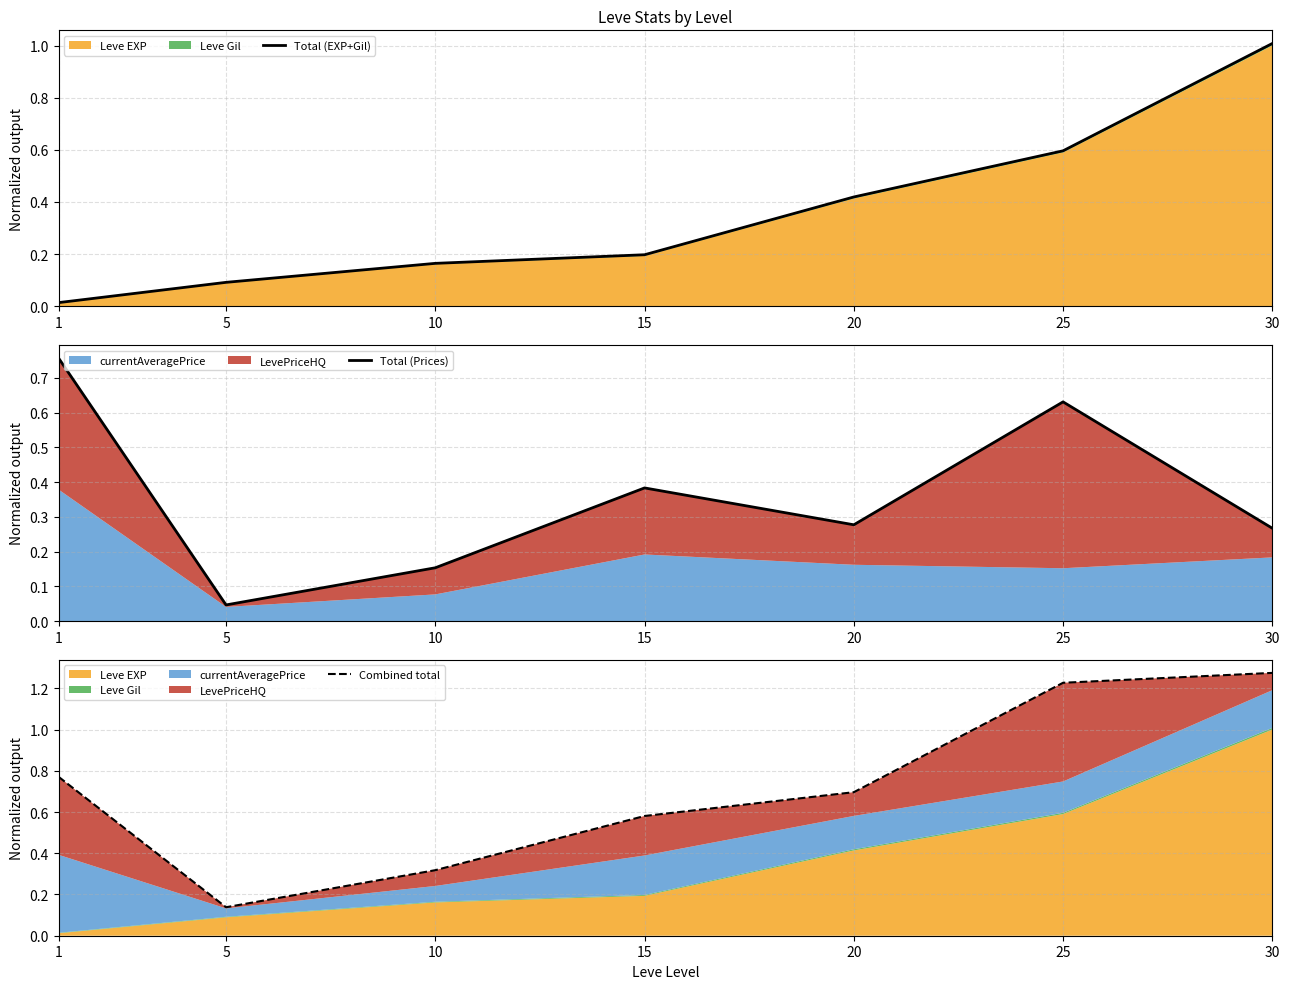

What is the difference between the Total (EXP+Gil) values at 5 and 30?

0.9